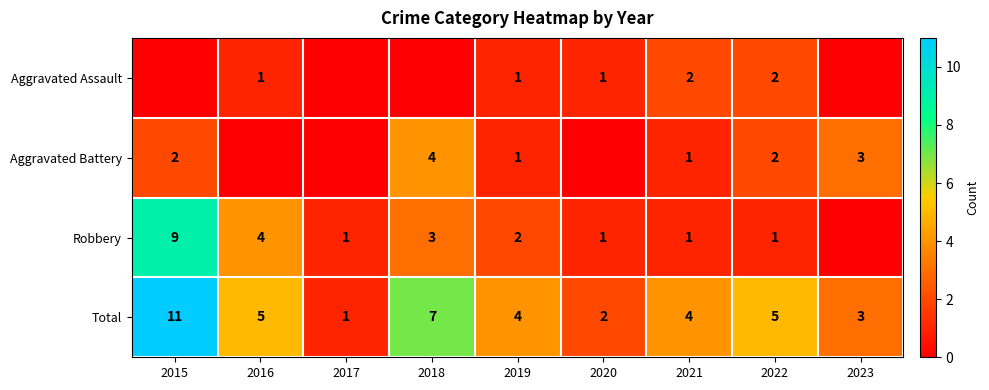

What is the sum of the Aggravated Assault values at 2021 and 2022?

4